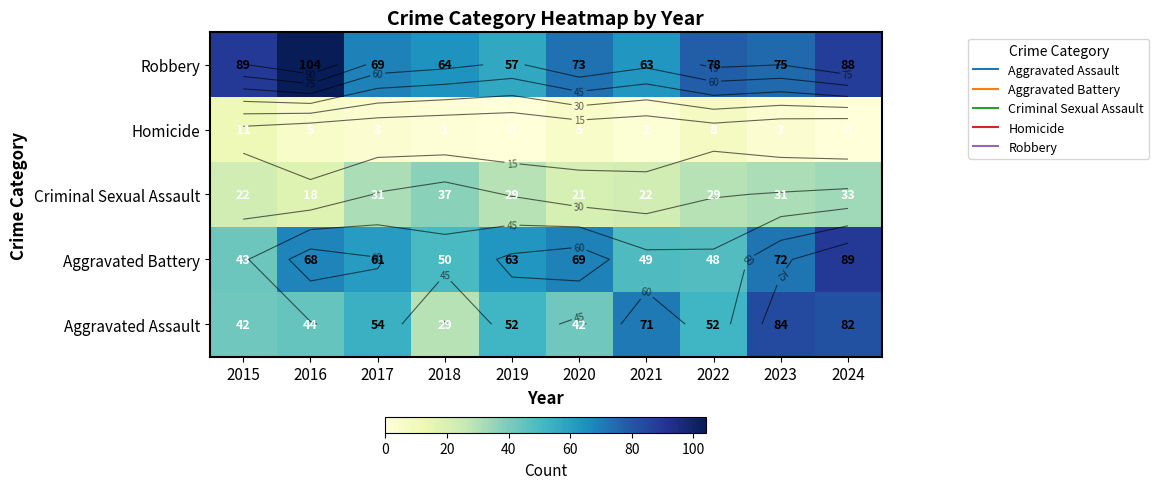

Is the value of Aggravated Battery at 2023 greater than the value of Criminal Sexual Assault at 2022?

Yes